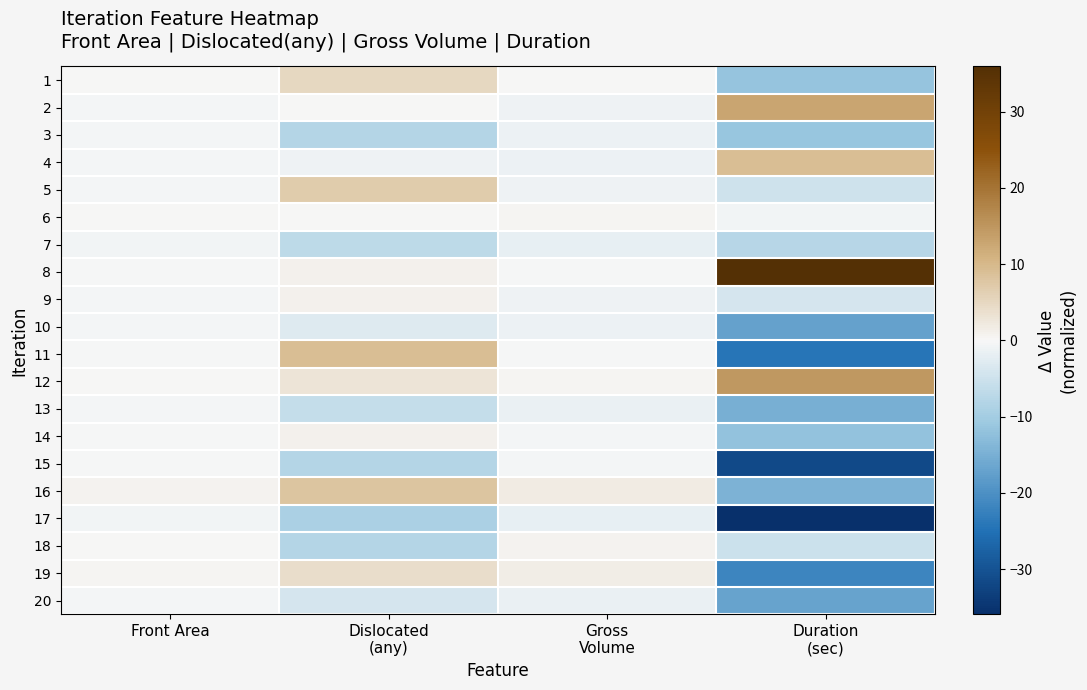

At Dislocated (any), list the series in order from largest to smallest.

11, 16, 5, 1, 19, 12, 8, 9, 14, 2, 6, 4, 10, 20, 13, 7, 3, 15, 18, 17